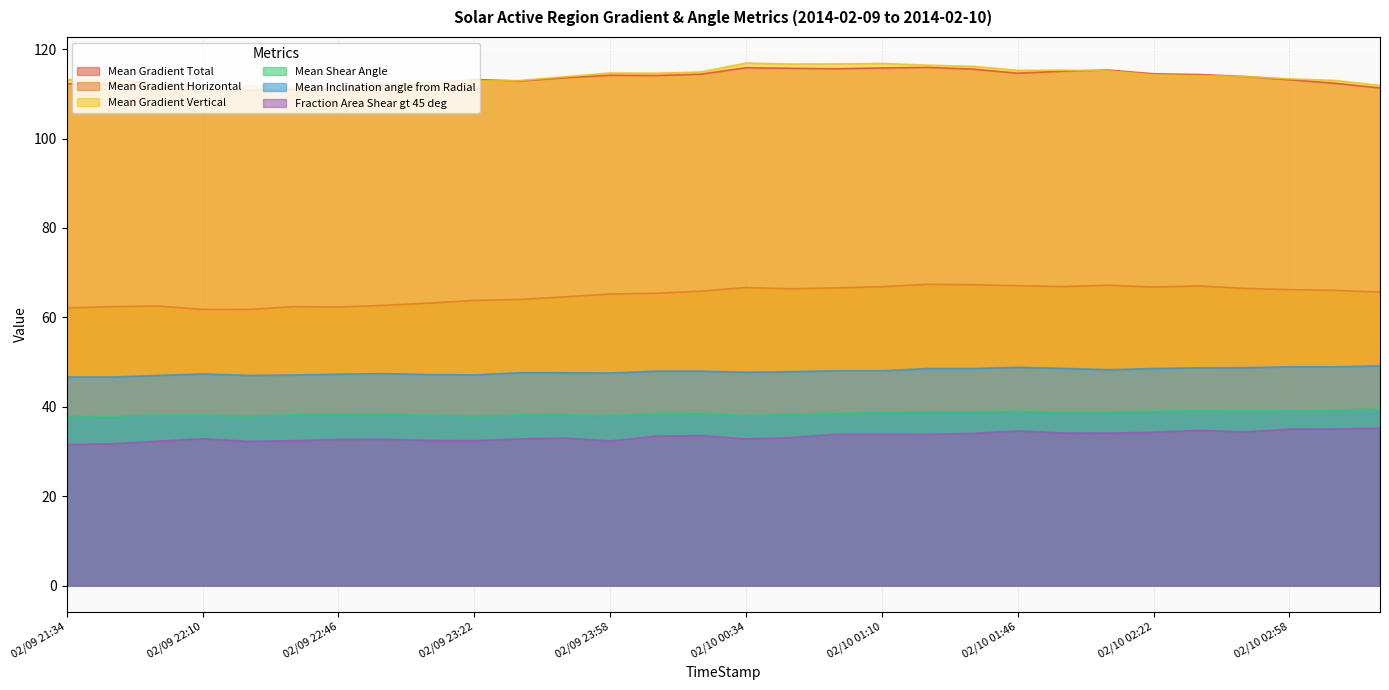

List the labels in order of Mean Gradient Vertical value, smallest first.

02/09 22:34, 02/09 22:46, 02/09 22:10, 02/09 22:22, 02/10 03:22, 02/09 22:58, 02/09 21:58, 02/09 23:10, 02/09 23:22, 02/09 23:34, 02/10 03:10, 02/09 21:34, 02/09 21:46, 02/10 02:58, 02/09 23:46, 02/10 02:46, 02/10 02:34, 02/10 02:22, 02/10 00:10, 02/09 23:58, 02/10 00:22, 02/10 02:10, 02/10 01:46, 02/10 01:58, 02/10 01:34, 02/10 01:22, 02/10 00:46, 02/10 00:58, 02/10 01:10, 02/10 00:34